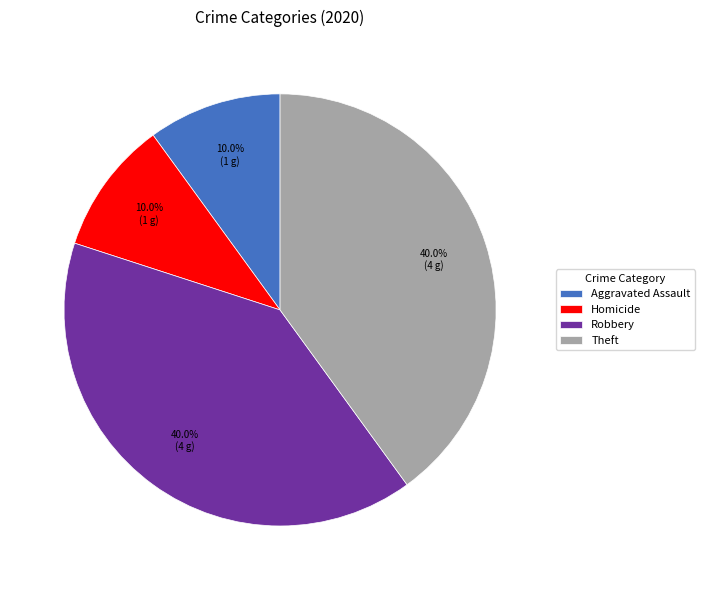

Between Robbery and Homicide, which is larger?

Robbery